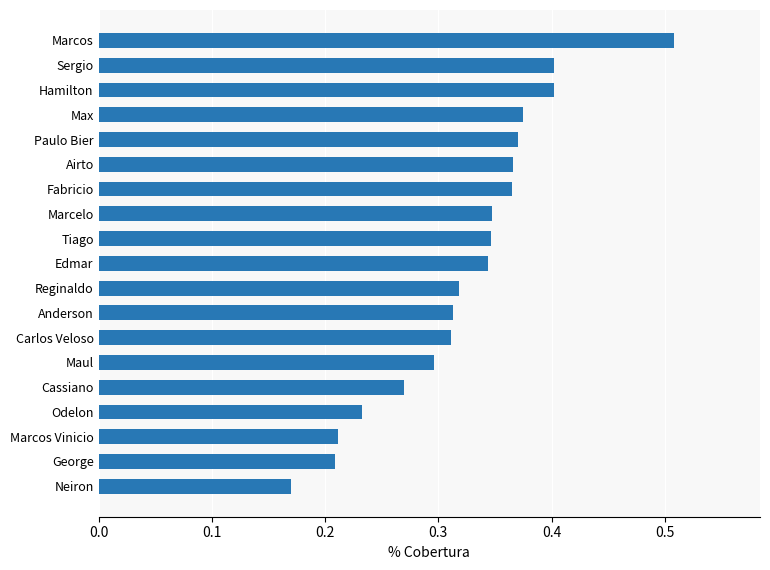

Which label corresponds to the largest value in the chart?

Marcos